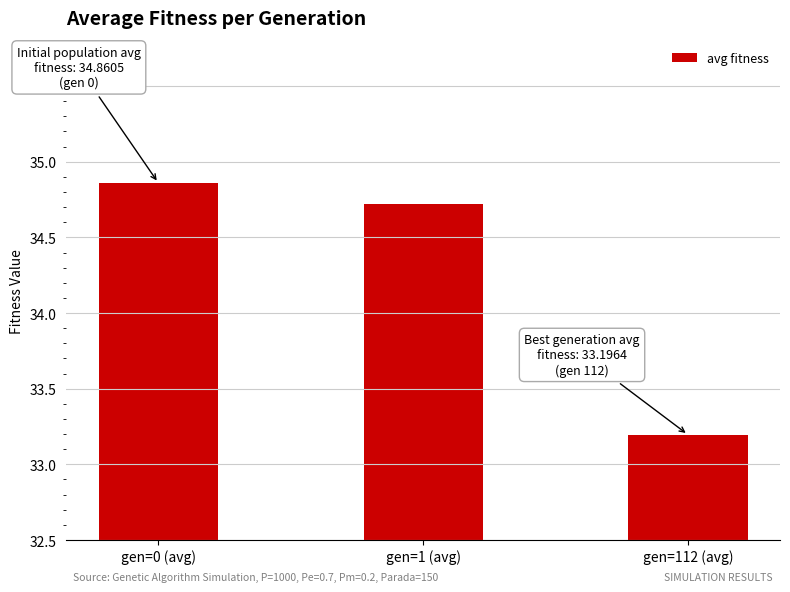

What is the sum of all values?

102.8